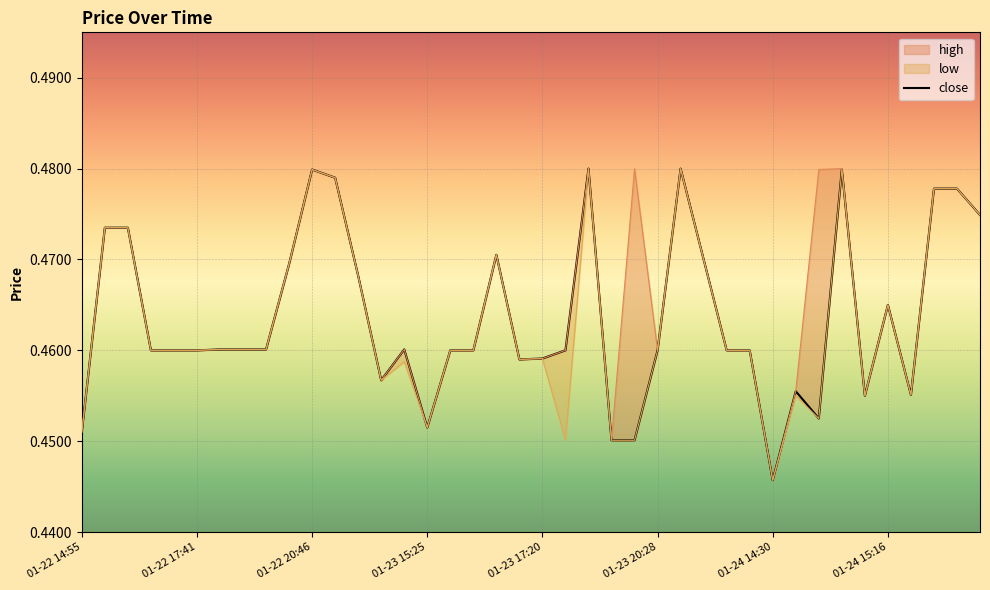

Count the number of data series in this chart.

3